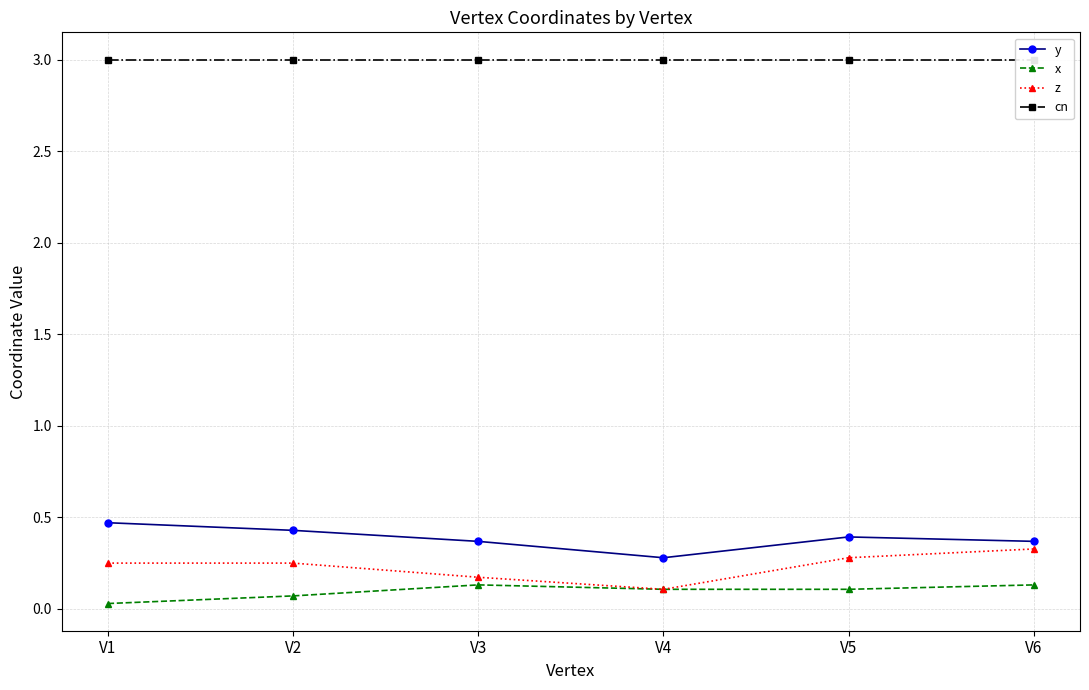

What is the value of the x point at the 3rd from the left?

0.1